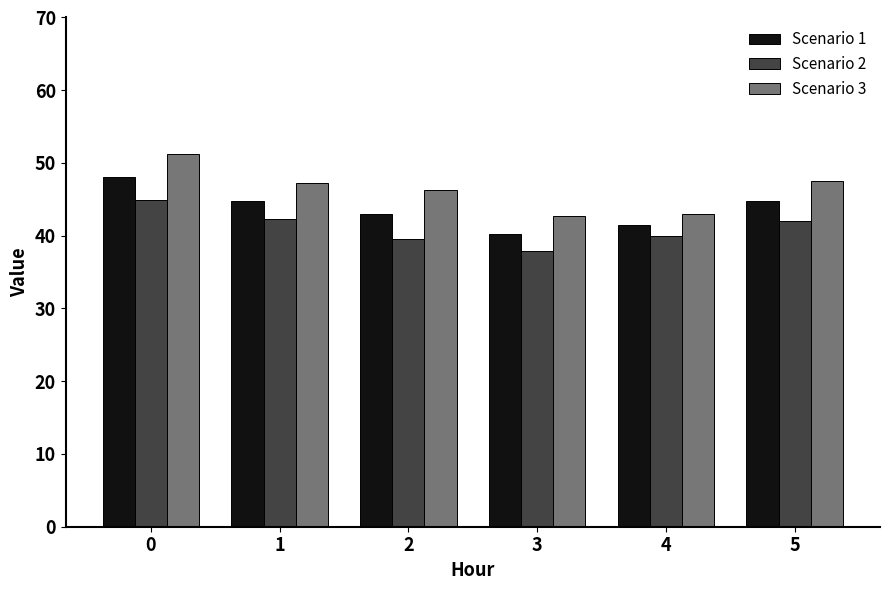

What is the spread (max minus min) of values at 3?

4.8